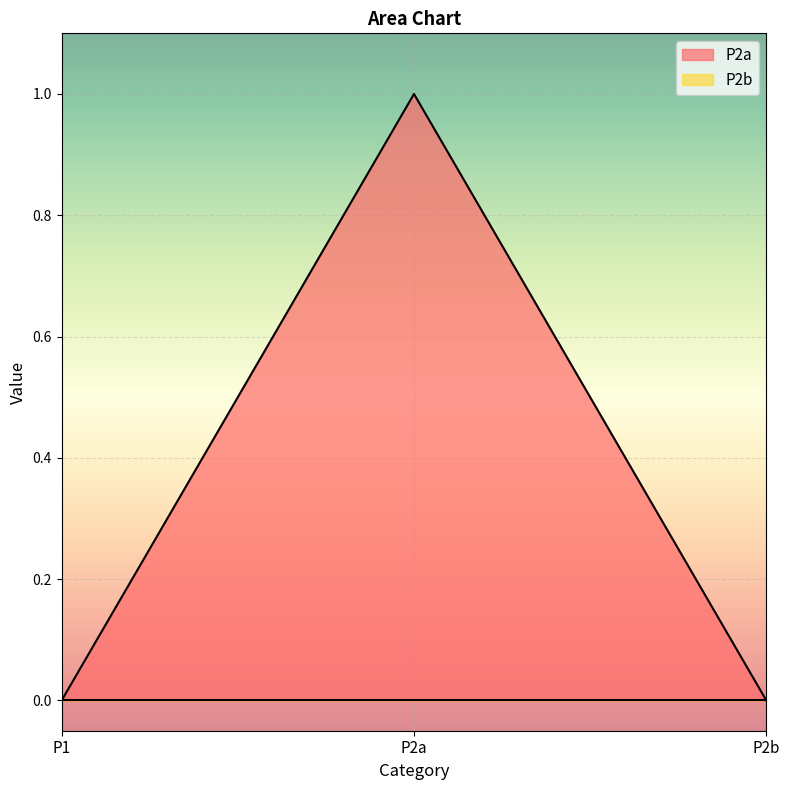

Which has a higher value, P1 or P2b?

P1